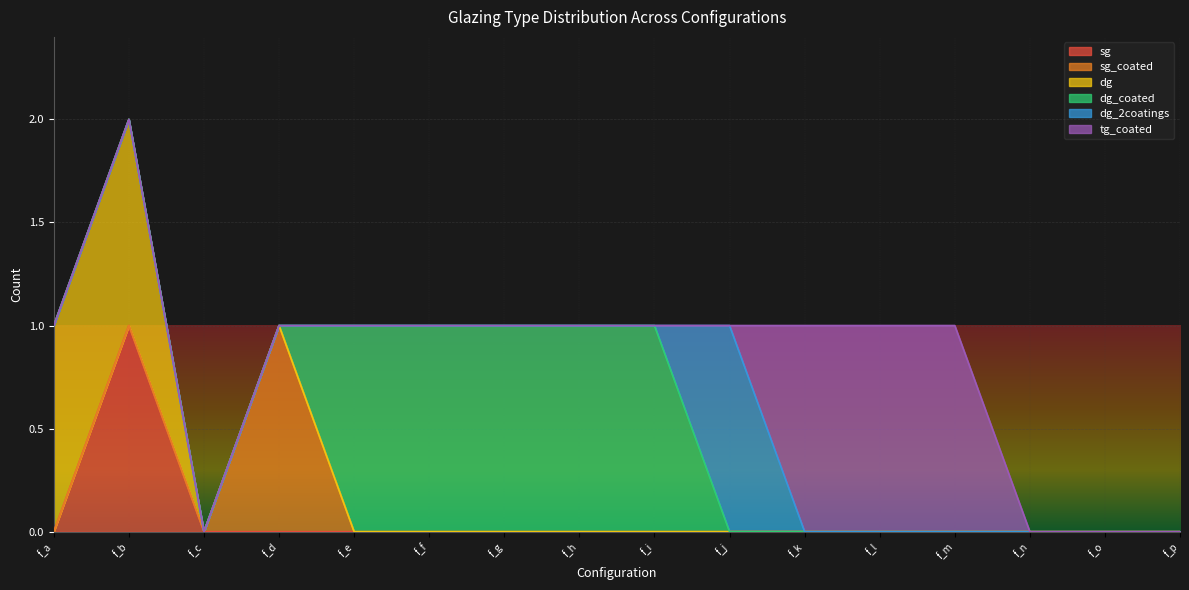

How many lines are shown in the chart?

6